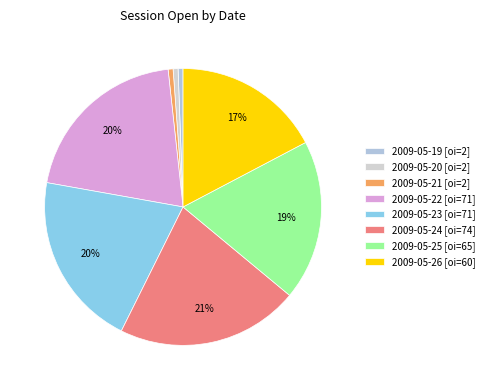

How many segments does this pie chart have?

8